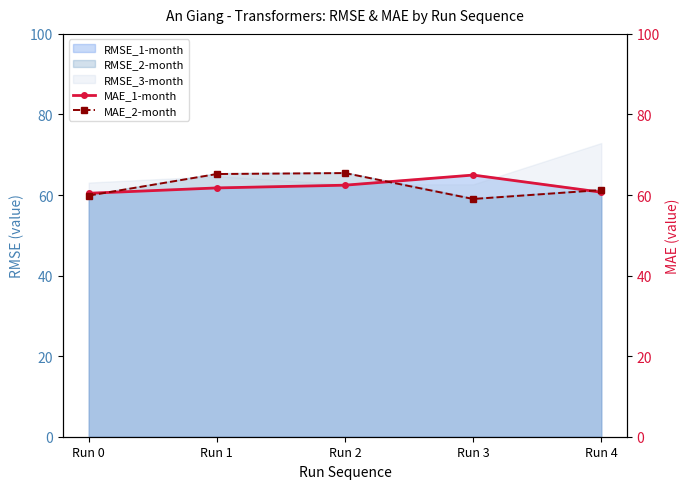

The RMSE_3-month series shows 62.7 at Run 3. True or false?

True